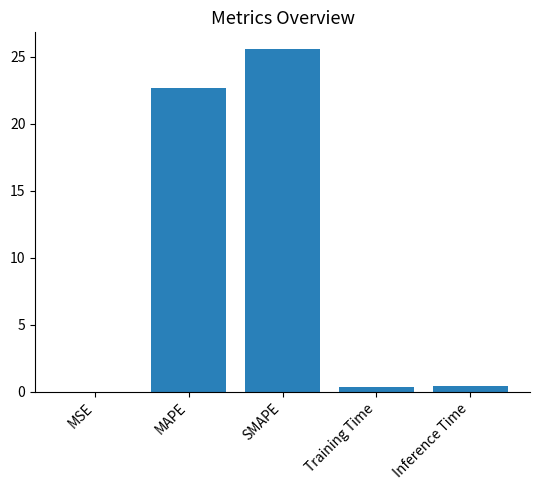

Which has a higher value, MAPE or SMAPE?

SMAPE